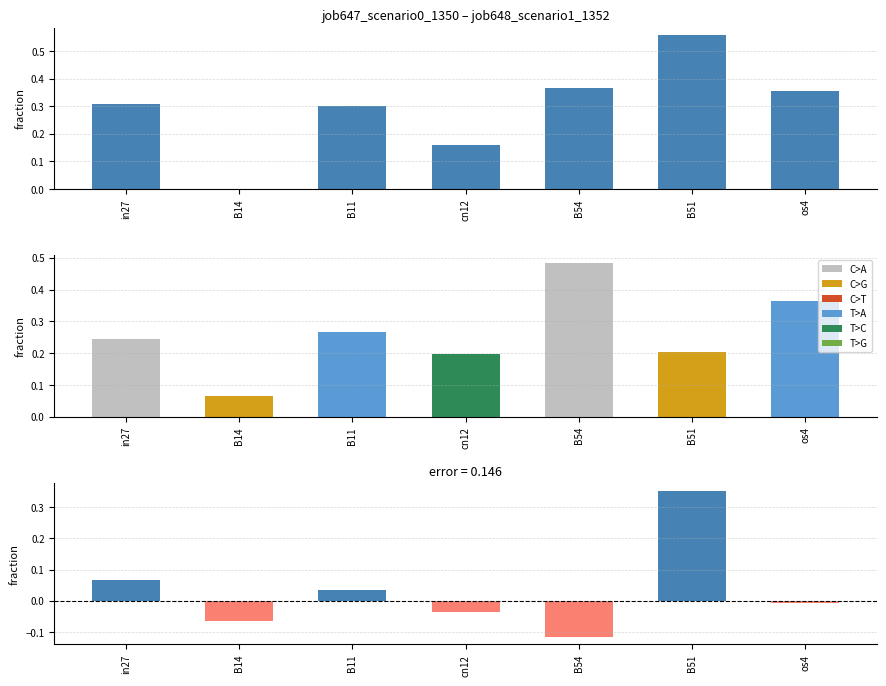

Reading left to right, what are all the values shown in this chart?

job647_scenario0_1350: in27=0.3	B14=0.0	B11=0.3	cn12=0.2	B54=0.4	B51=0.6	os4=0.4
job648_scenario1_1352: in27=0.2	B14=0.1	B11=0.3	cn12=0.2	B54=0.5	B51=0.2	os4=0.4
difference: in27=0.1	B14=-0.1	B11=0.0	cn12=-0.0	B54=-0.1	B51=0.4	os4=-0.0